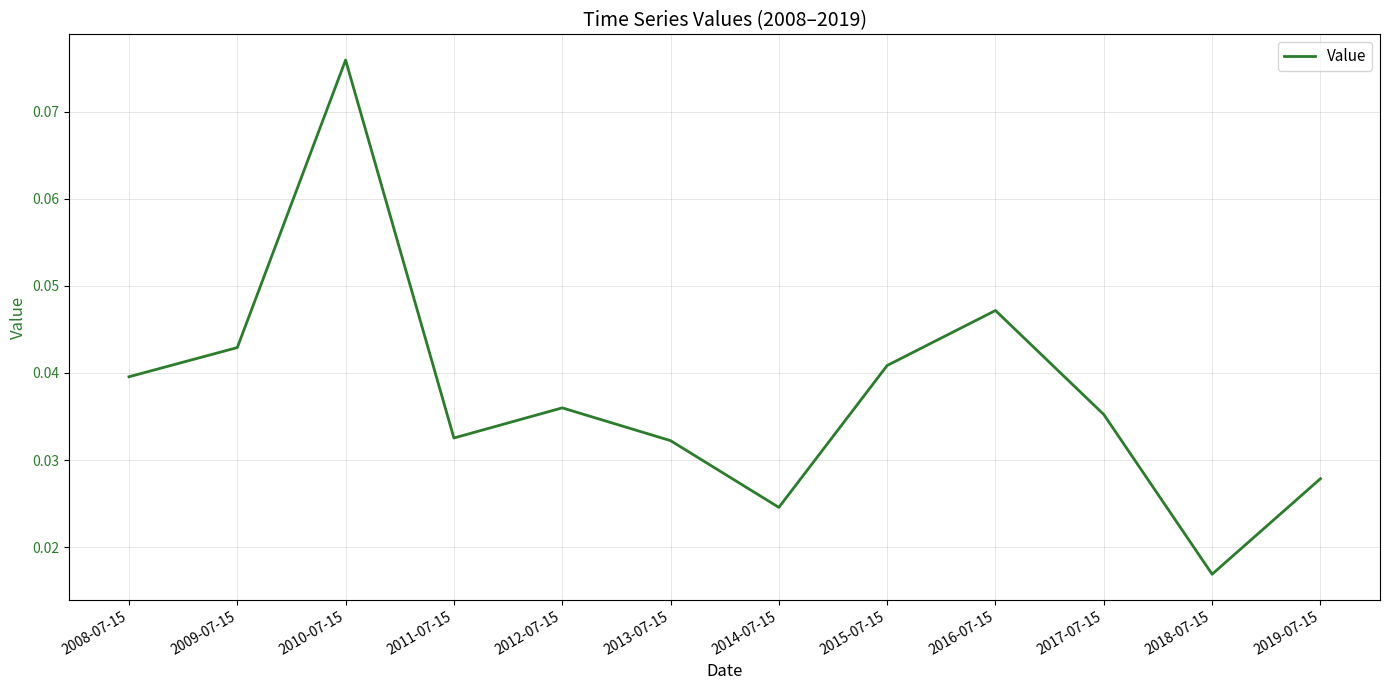

Between 2016-07-15 and 2017-07-15, which is larger?

2016-07-15